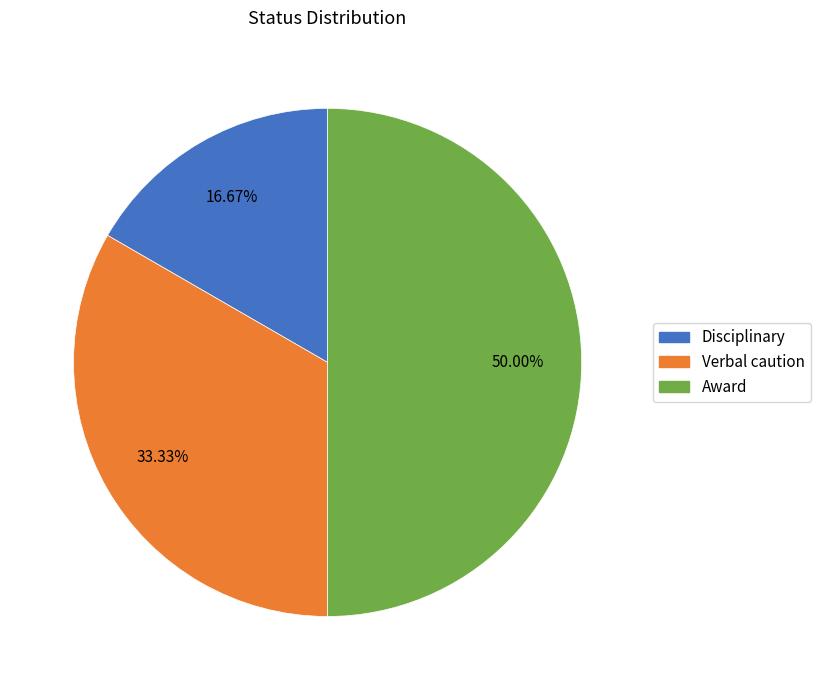

What portion of the pie excludes Disciplinary?

83.3%